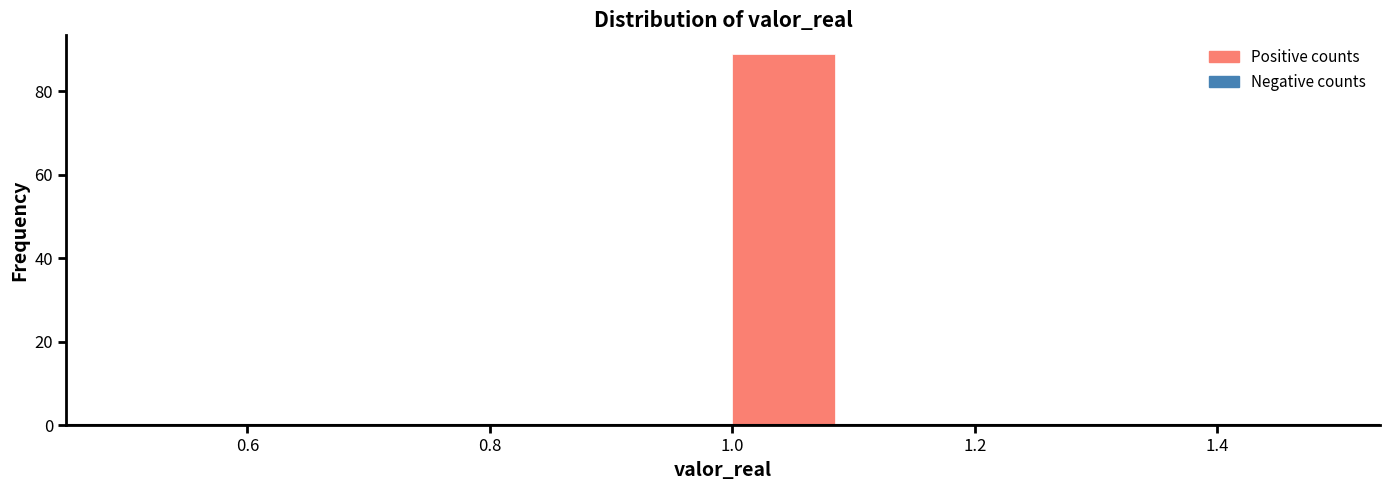

Which range on the x-axis has the tallest bar?

1.0 to 1.1